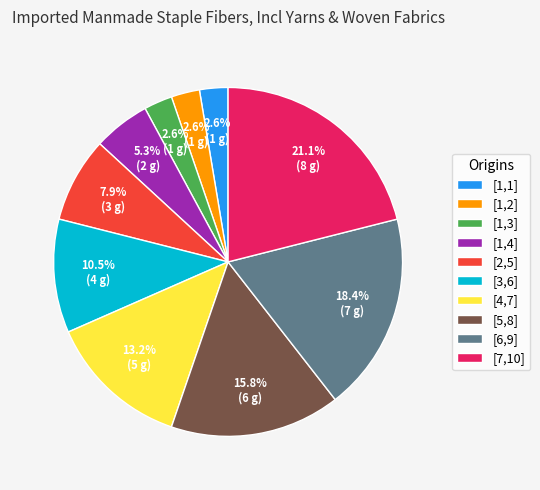

The [2,5] slice represents 8% of the pie. True or false?

True